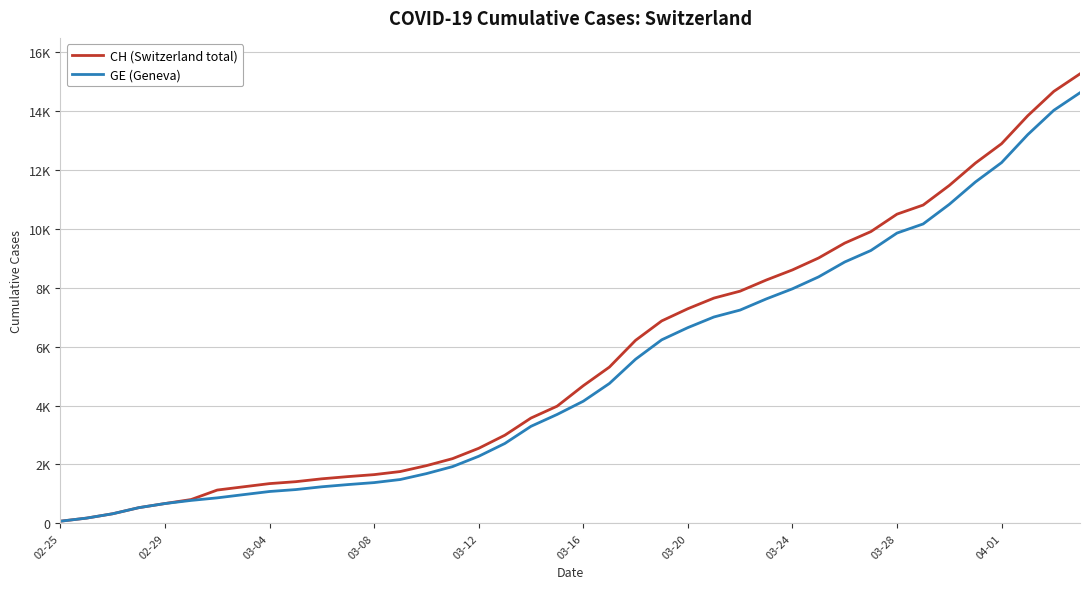

At which category does the chart reach its minimum across all series?

02-25